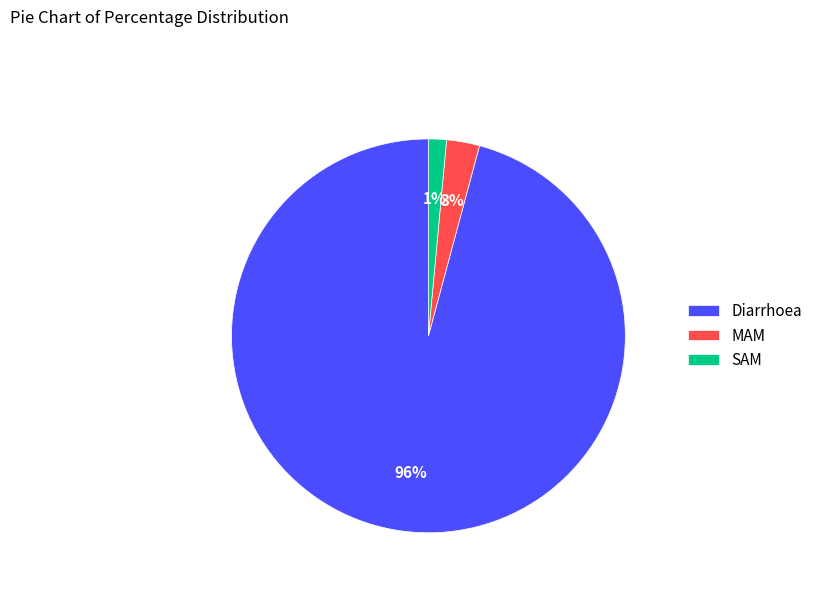

Count the number of slices in the pie.

3